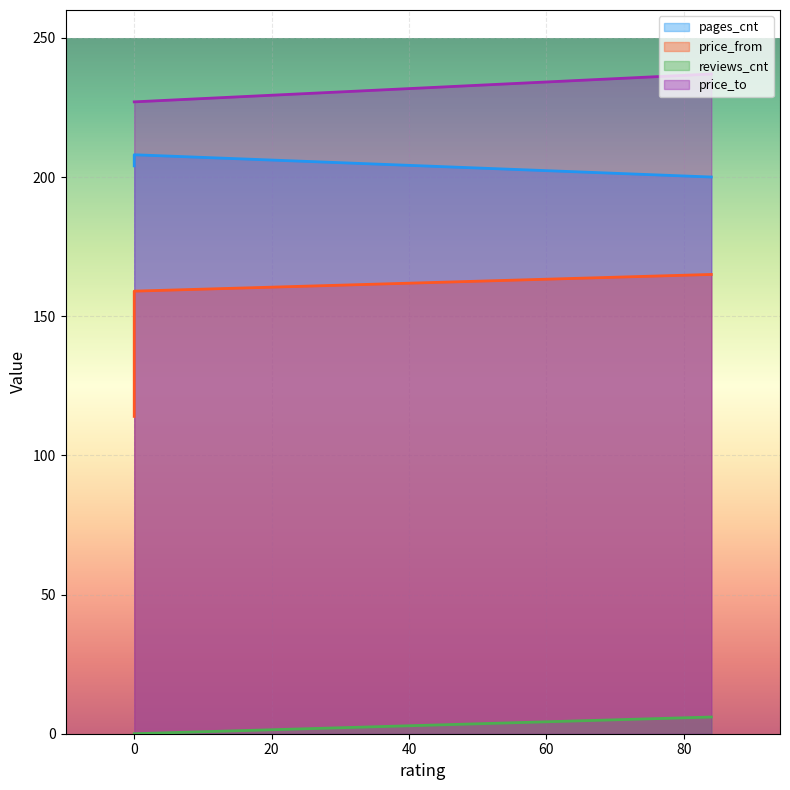

How many lines are shown in the chart?

4